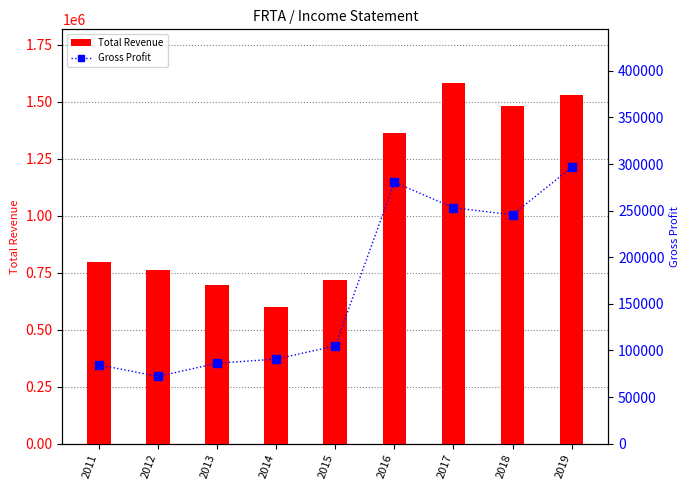

Between 2013 and 2015, which is larger?

2015